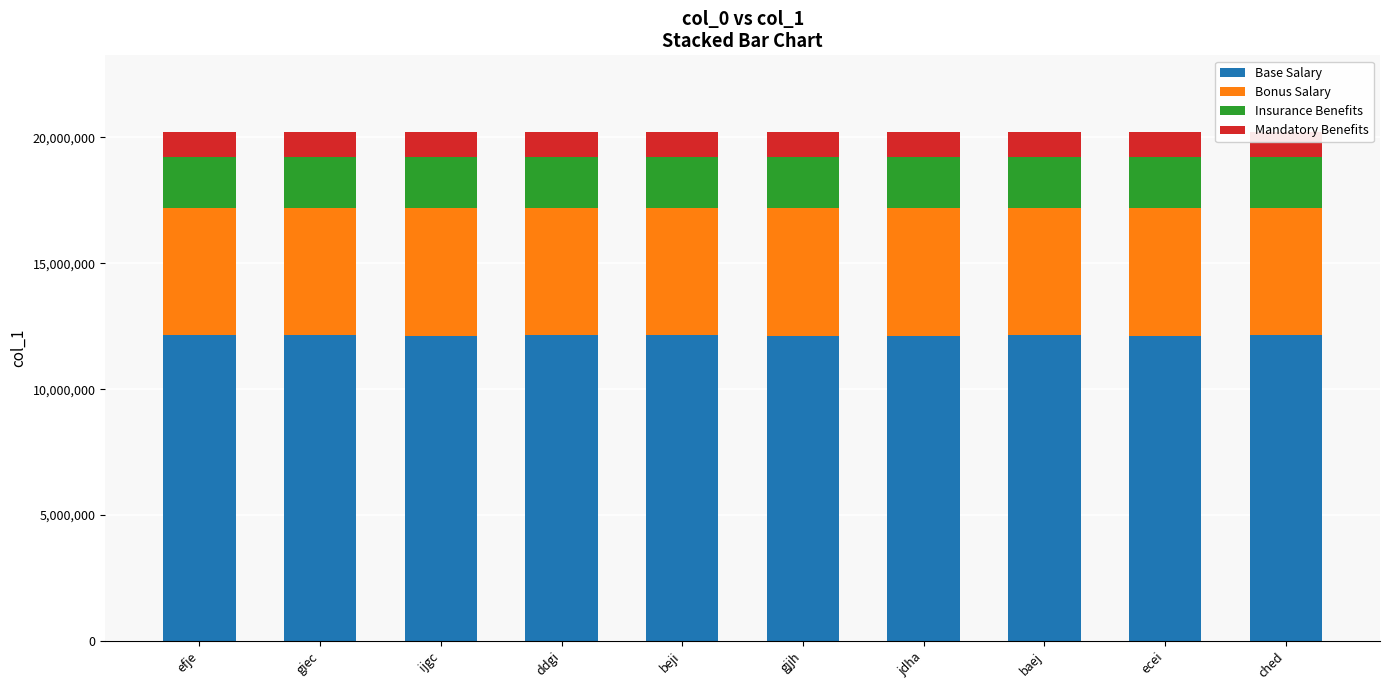

Is it true that Base Salary equals 12133018.8 at ijgc?

True